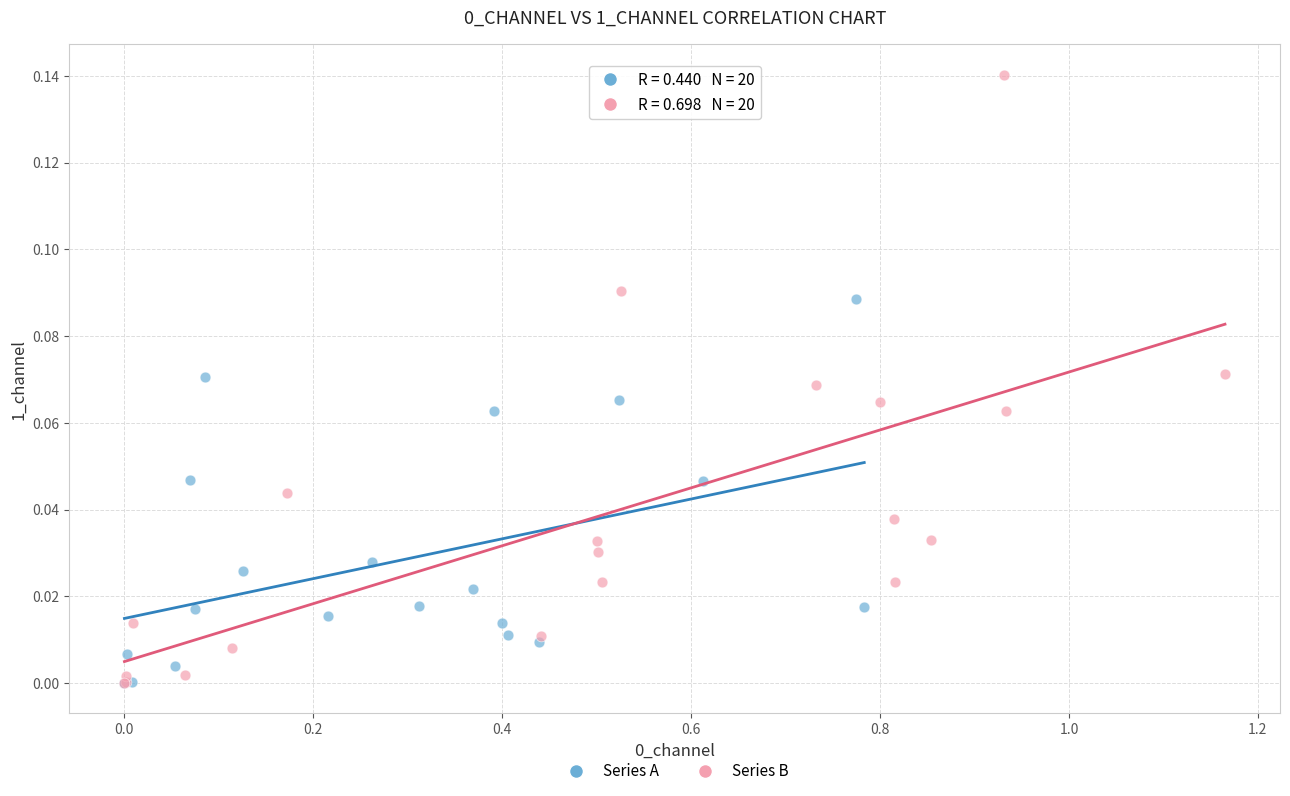

Which series has the widest spread of Y values?

Series B